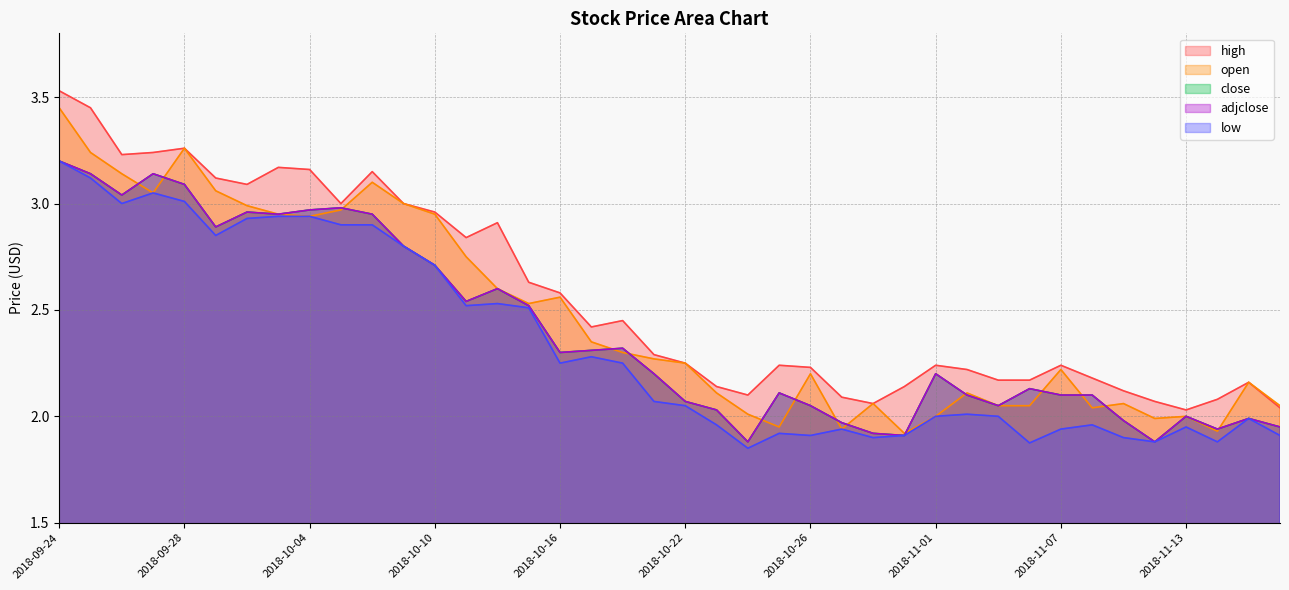

In open, how many points are lower than both neighbors (excluding endpoints)?

9